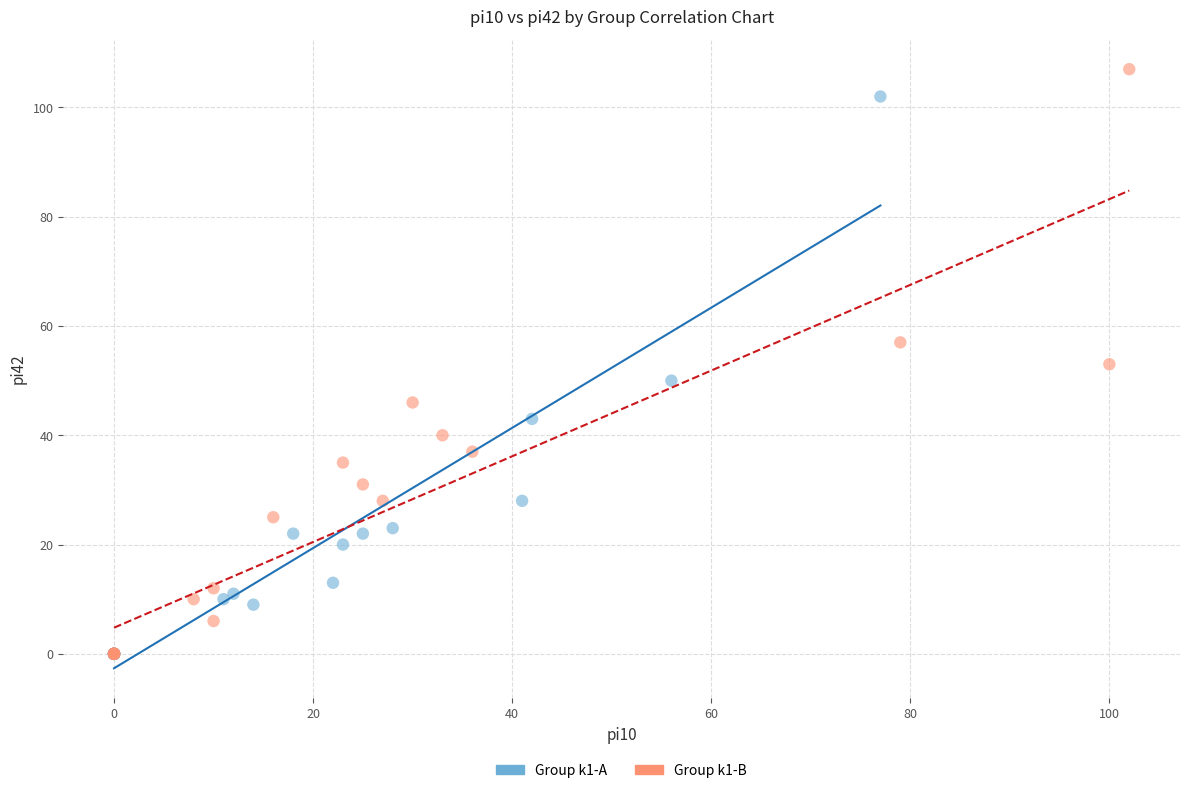

What are all the series names shown in the legend?

Group k1-A, Group k1-B